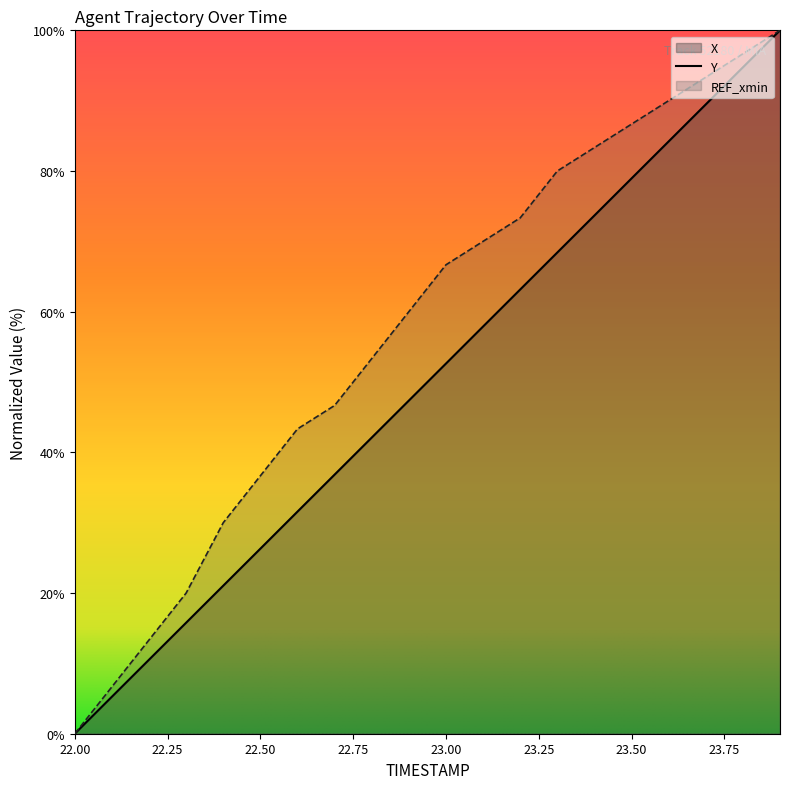

The value of Y at 22.1 is 1.4. True or false?

False